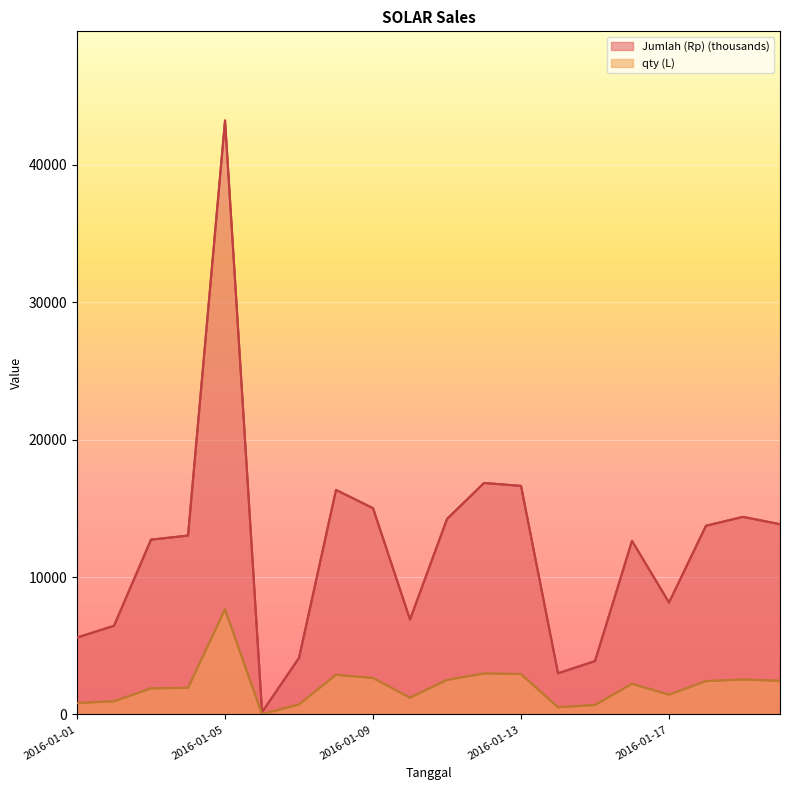

True or false: Jumlah (Rp) (thousands) and qty (L) intersect in this chart.

False